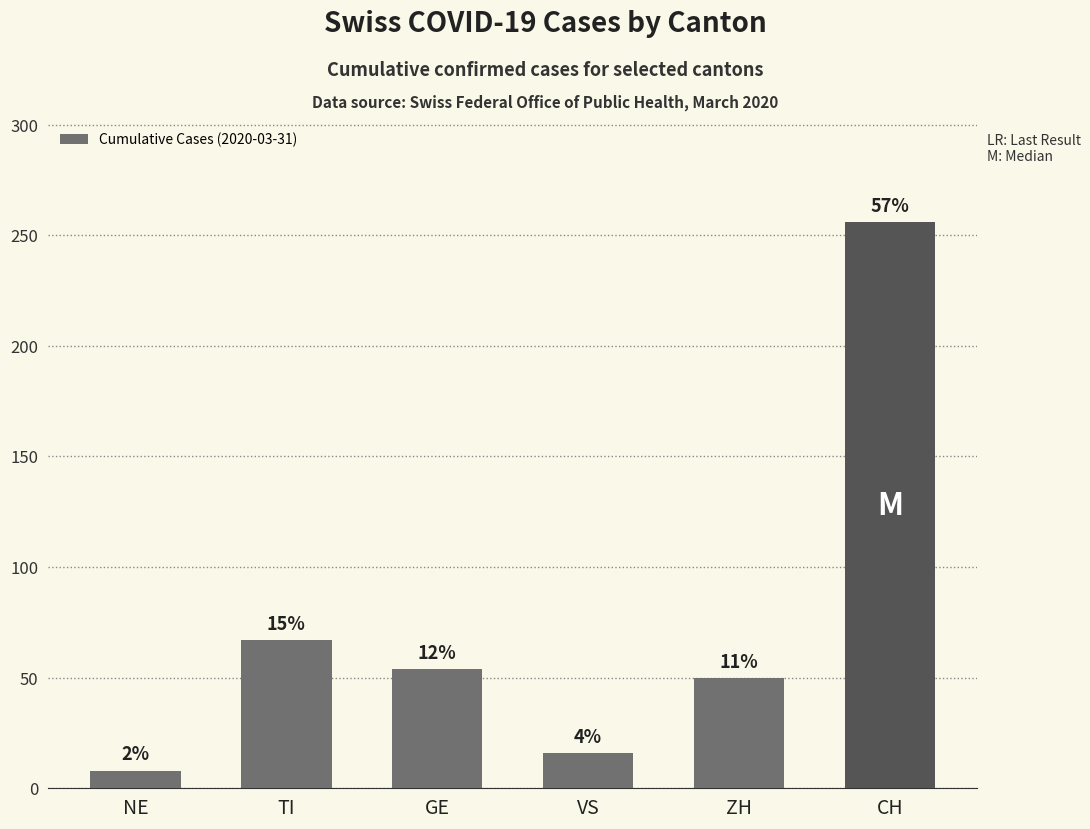

Does the chart contain any negative values?

No